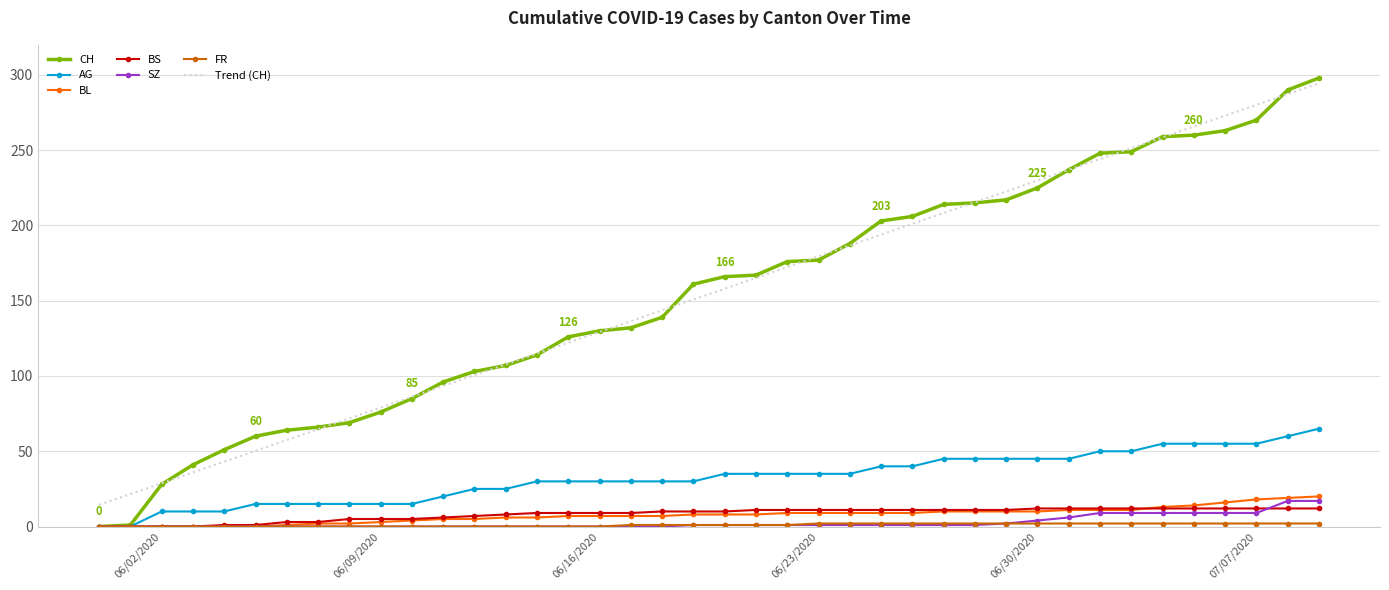

What is the greatest value displayed?

298.0